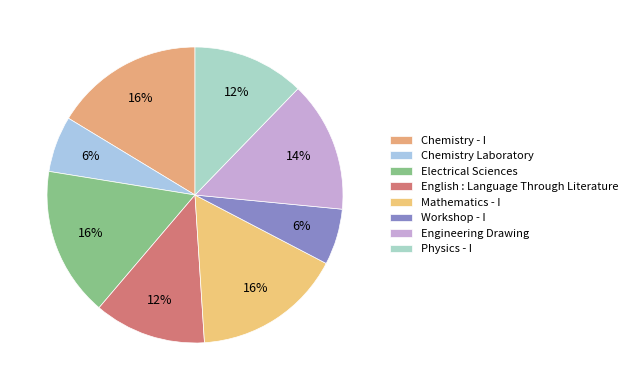

Approximately how many times larger is the value at Electrical Sciences compared to Mathematics - I?

1.0